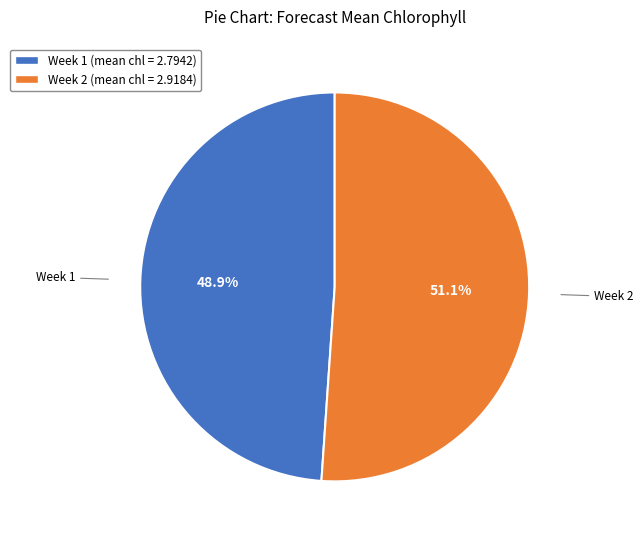

How many slices are in this pie chart?

2